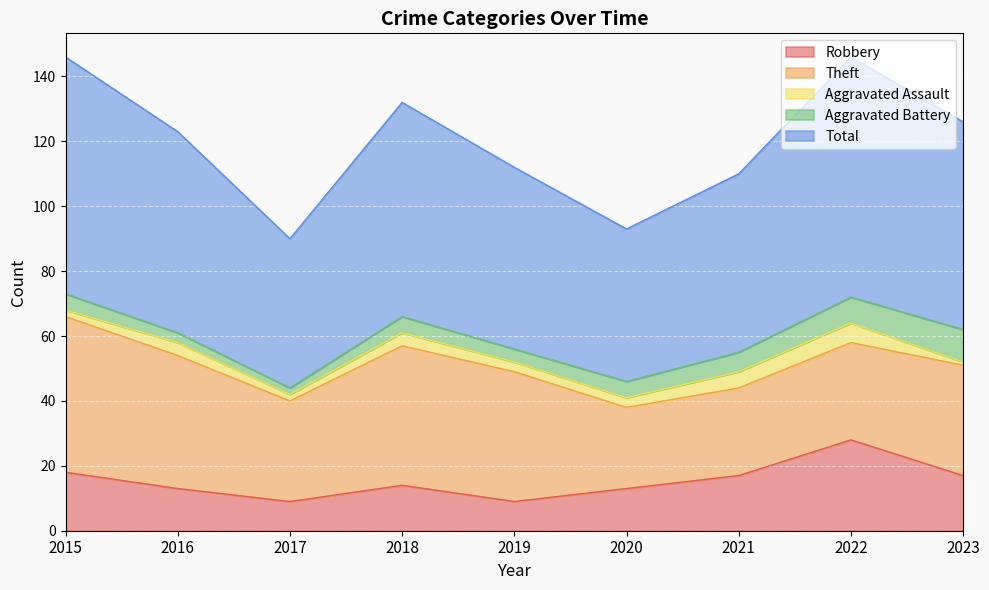

What is the lowest value of the Aggravated Assault series?

1